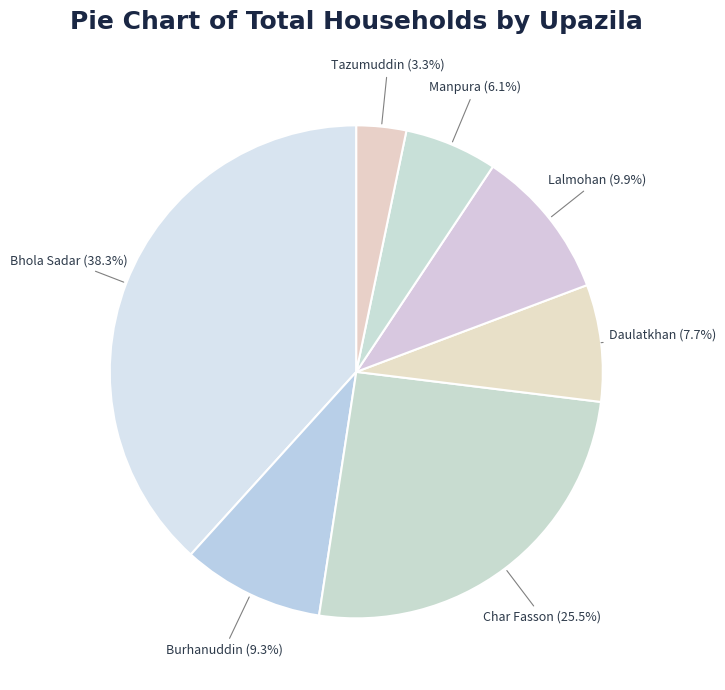

What is the total percentage of Manpura and Lalmohan?

16.0%